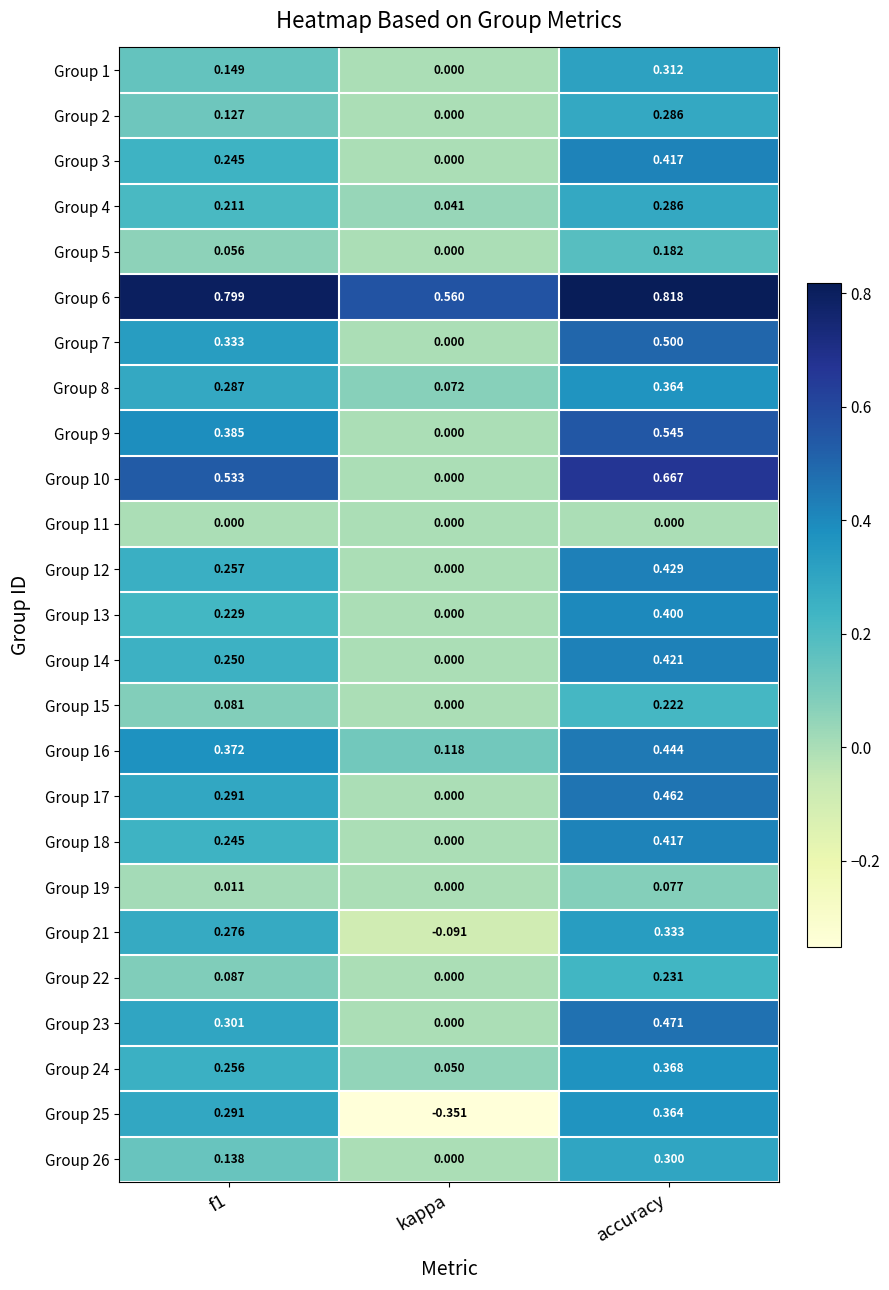

Where is Group 16 nearest to the value 0?

kappa